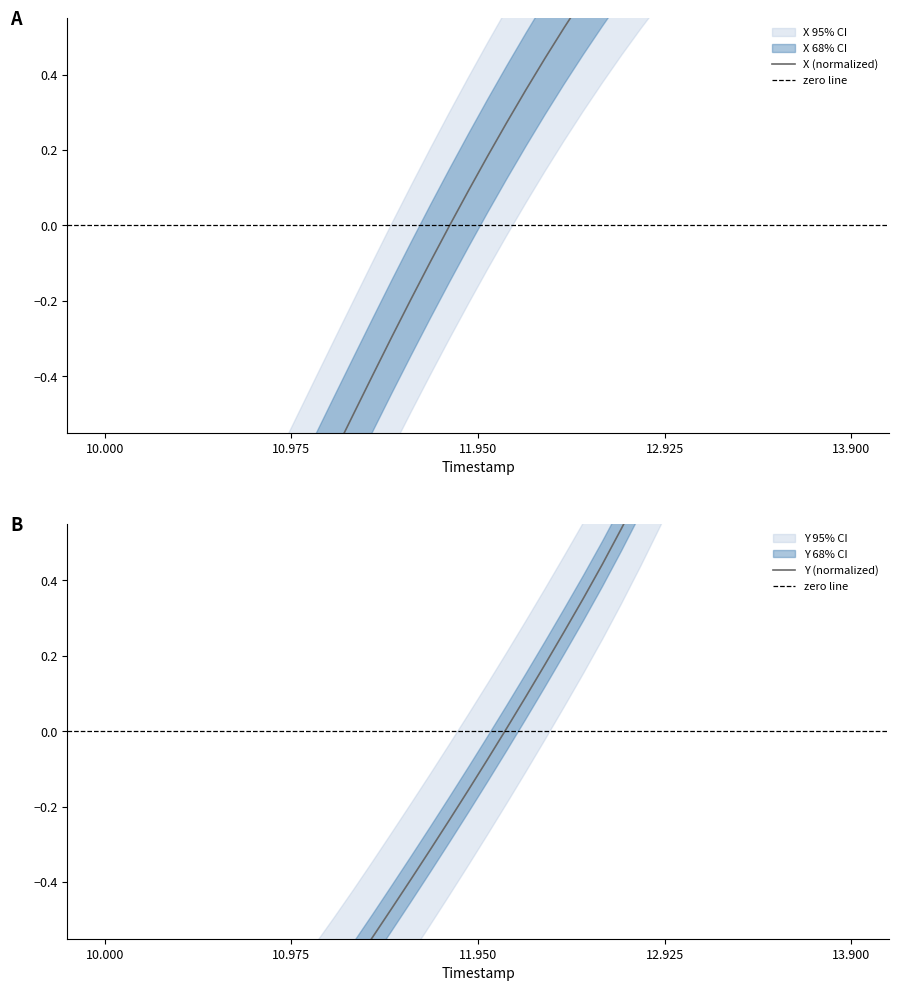

How many values in Y are above zero?

19